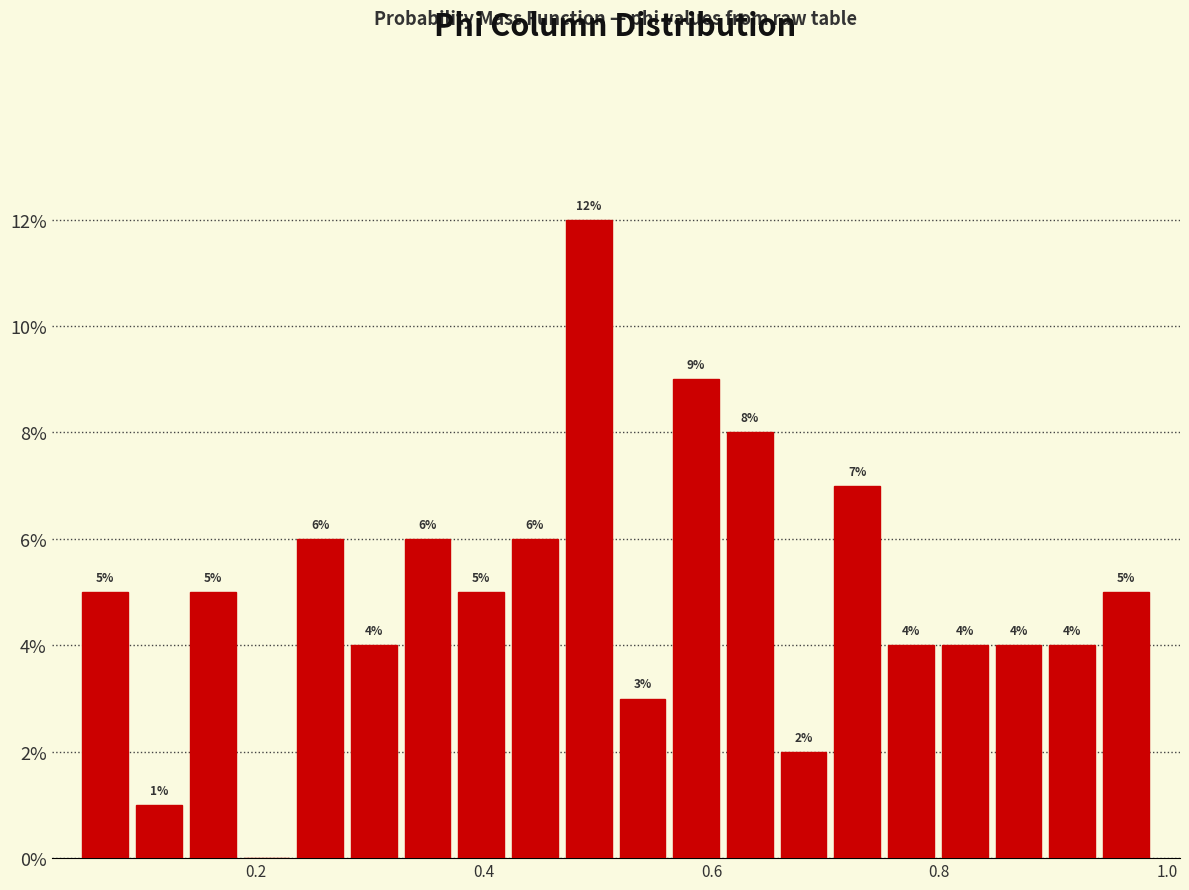

Around what value on the x-axis is the tallest bar? Give the approximate position of its centre, as read against the axis.

0.50